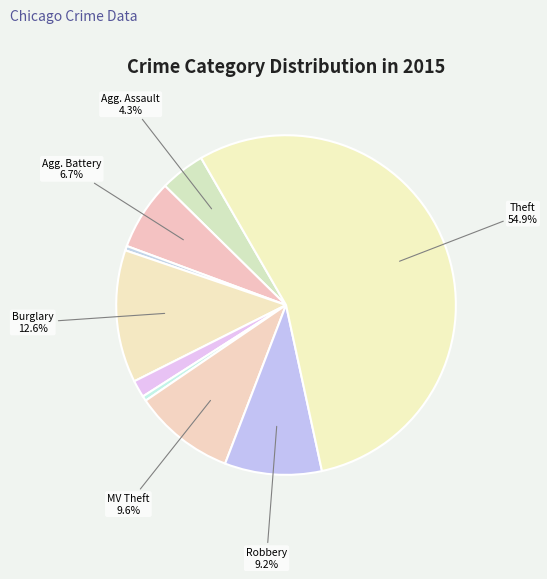

To the nearest percent, what is the difference between the largest and smallest slice percentages?

55%